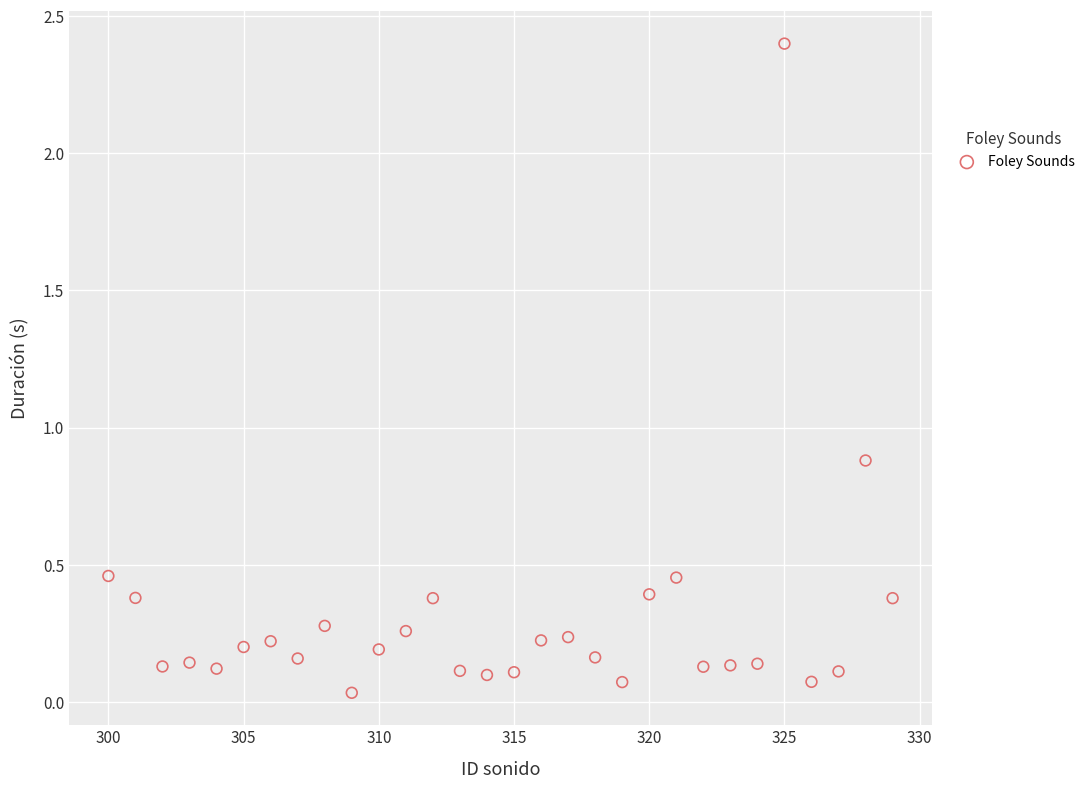

What is the range of X values (max minus min)?

29.0